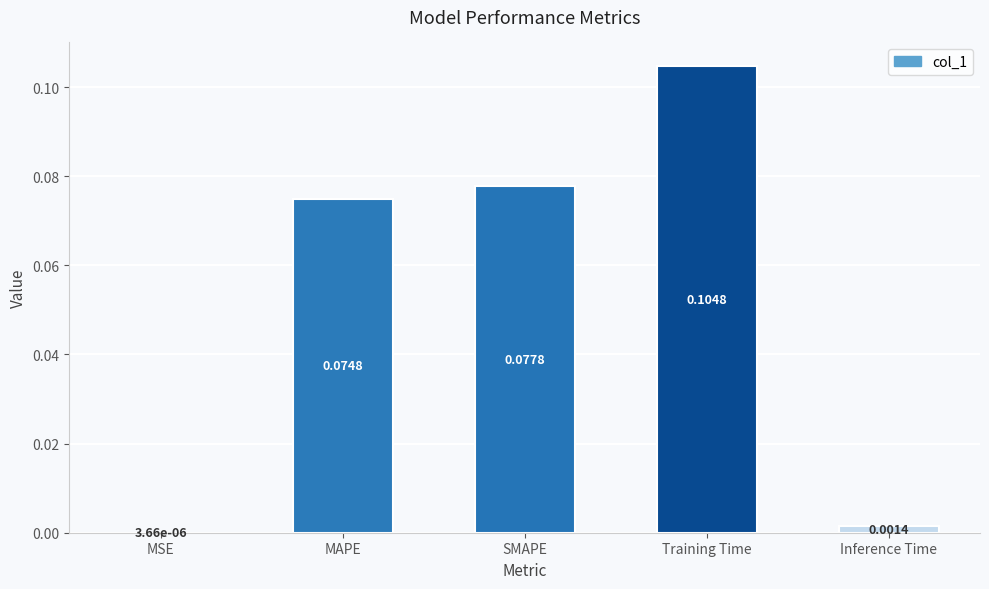

How many data points does each series have?

5